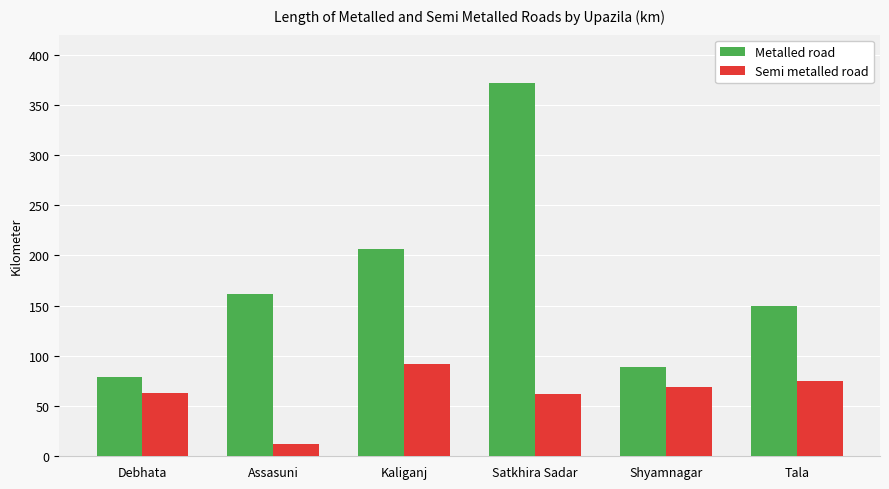

What is the maximum value for Semi metalled road?

92.0